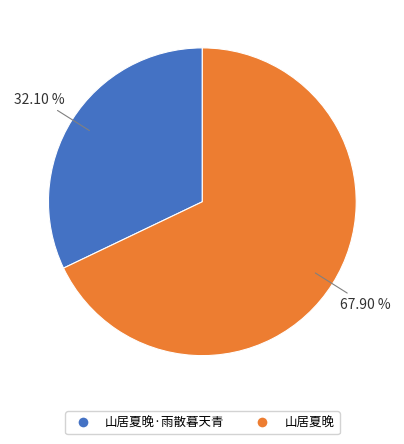

Rank the categories by value from lowest to highest.

山居夏晚·雨散暮天青, 山居夏晚